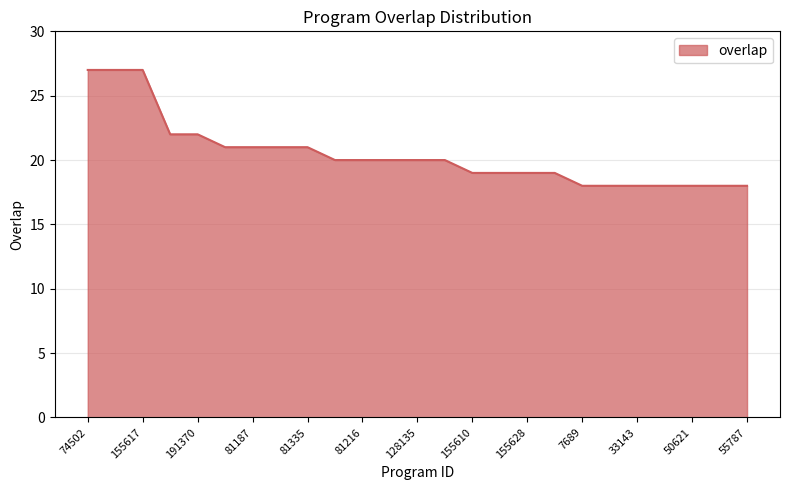

What is the average value?

20